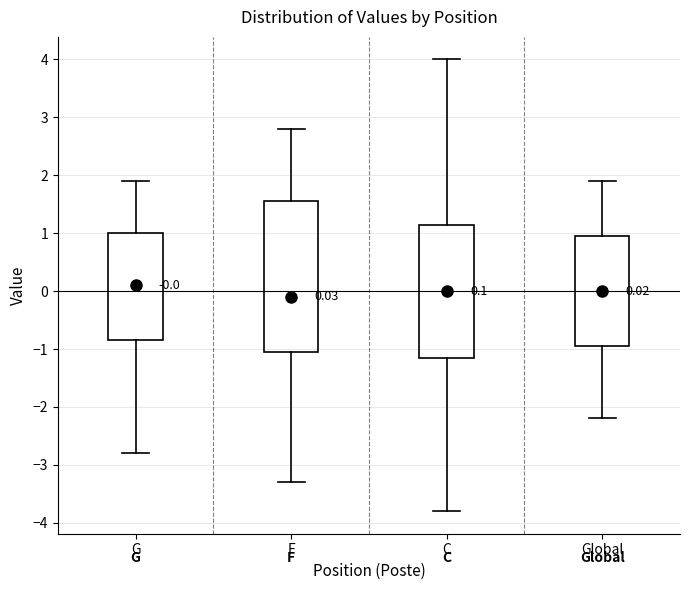

Comparing the boxes themselves (not the whiskers), which one is the tallest?

F